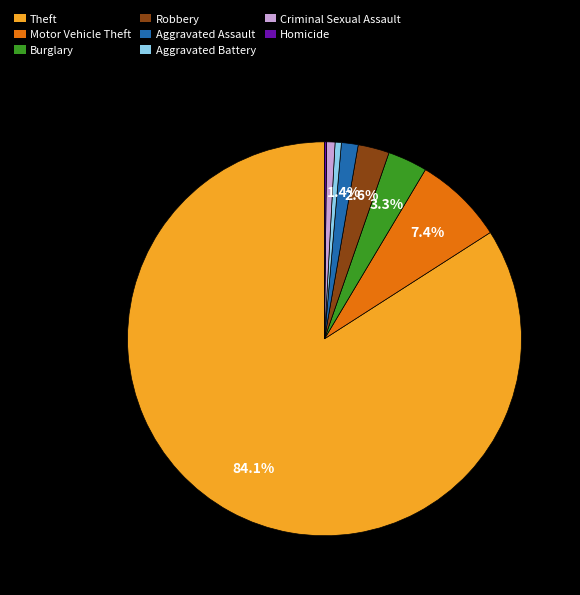

Is it true that Burglary is 3% of the pie?

True